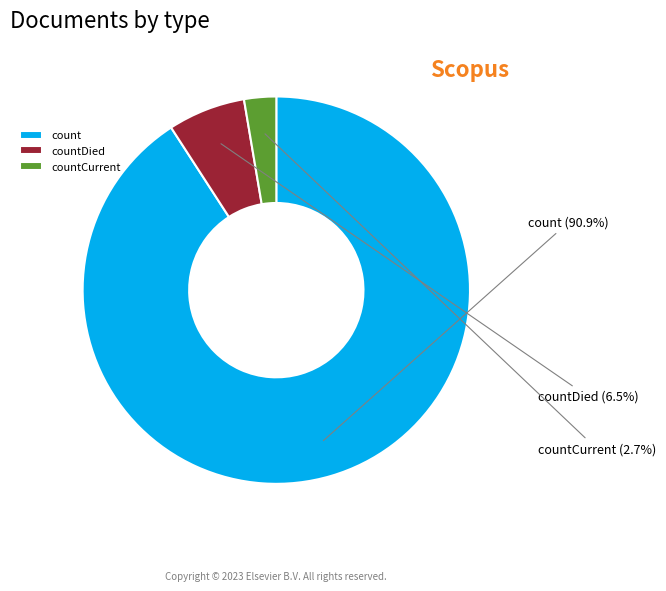

Which slice is the largest?

count